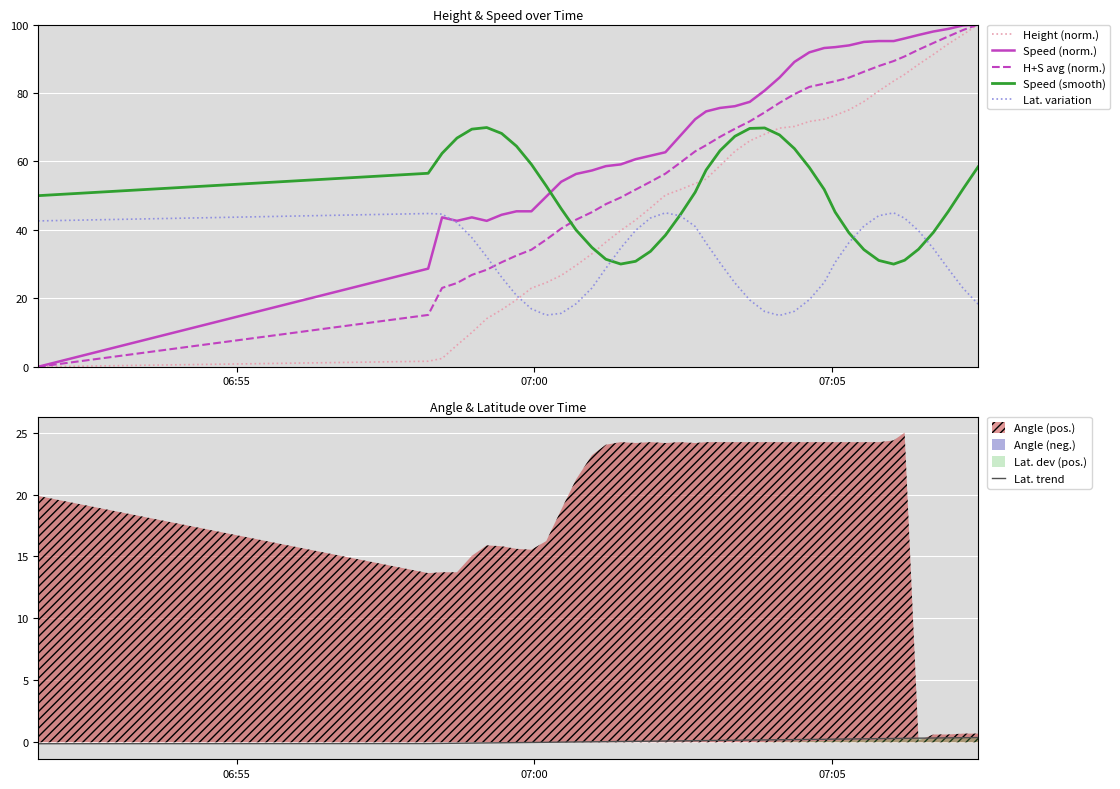

How many categories are shown in the chart?

40